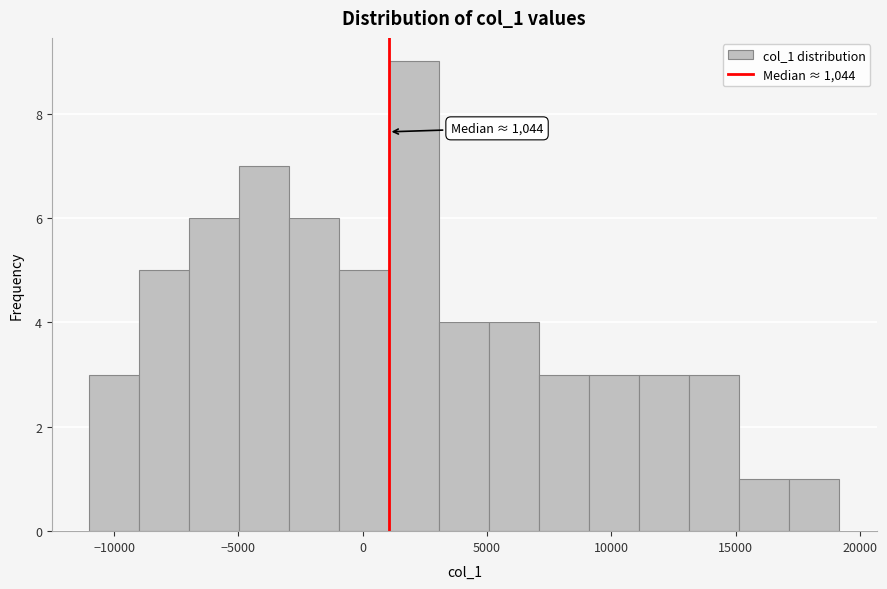

Over which range of the x-axis is the bar tallest?

1000 to 3000